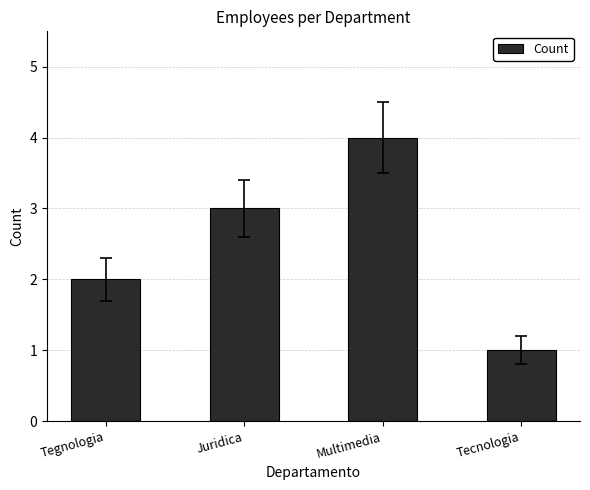

What is the change in value from Juridica to Multimedia?

+1